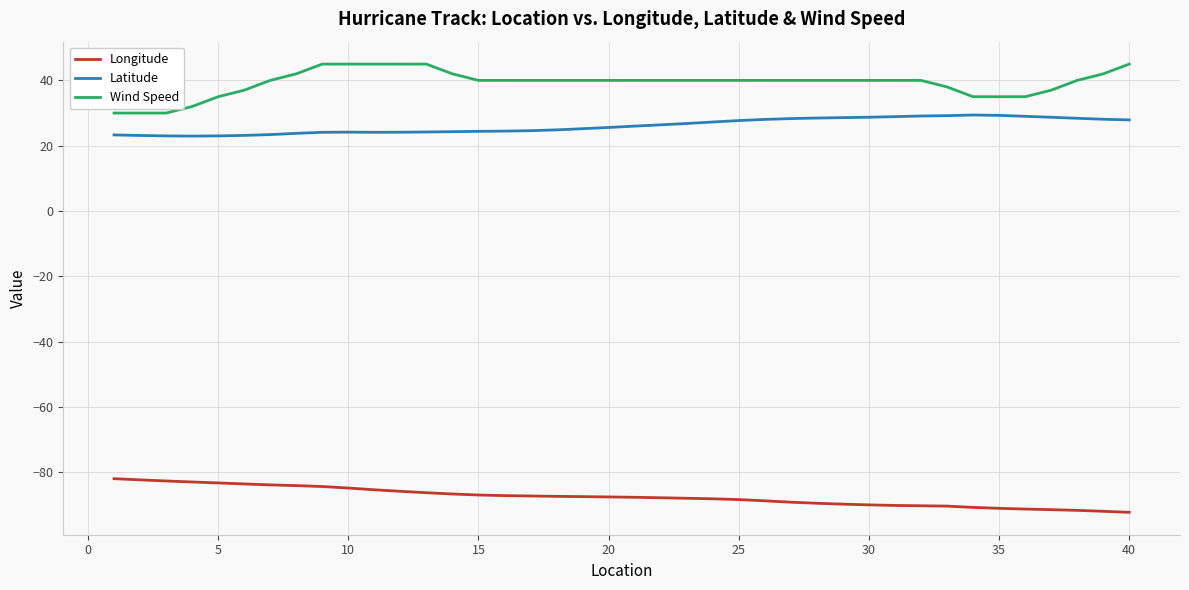

True or false: Latitude and Wind Speed intersect in this chart.

False